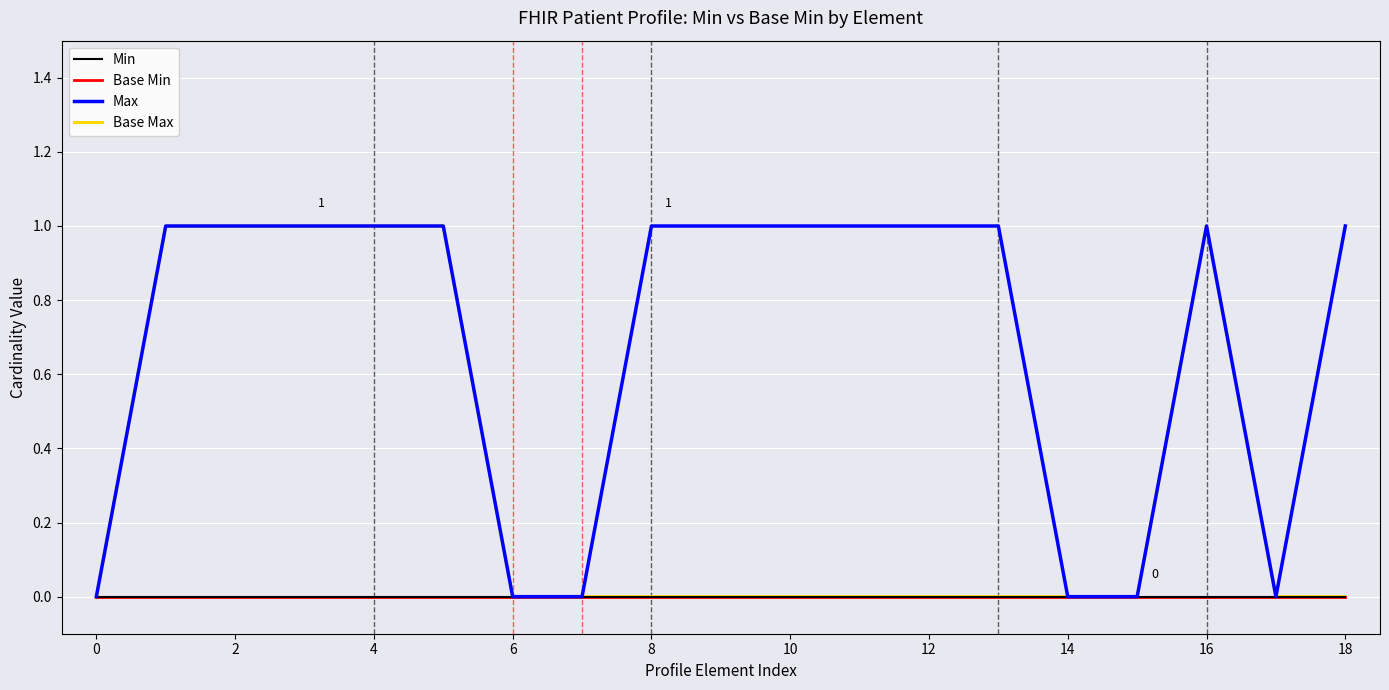

Does the chart display data point markers on the line(s)?

No